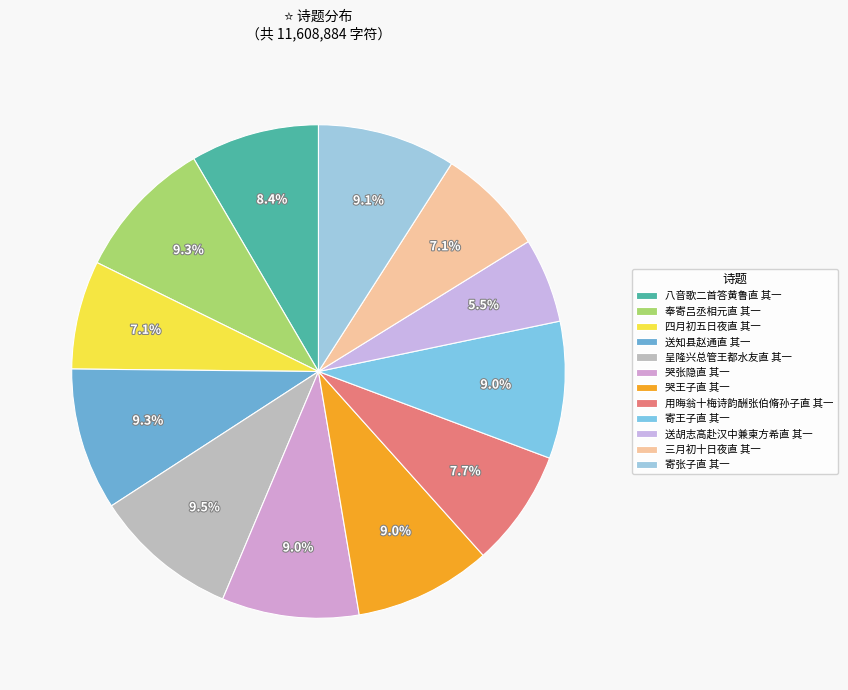

How much of the chart is everything except 呈隆兴总管王都水友直 其一?

90.5%